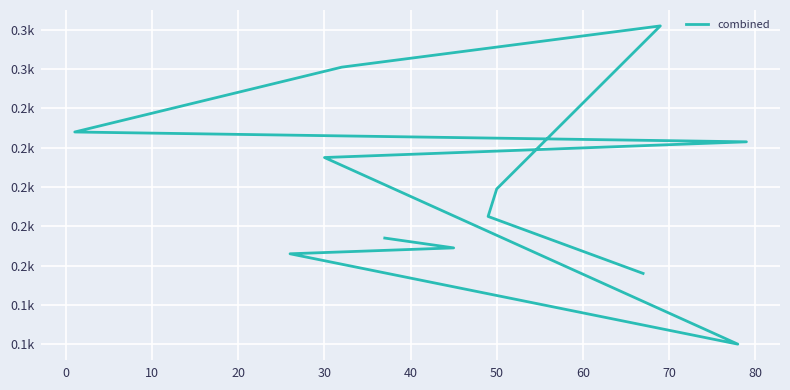

Approximately how many times larger is the value at 10 compared to 70?

1.7